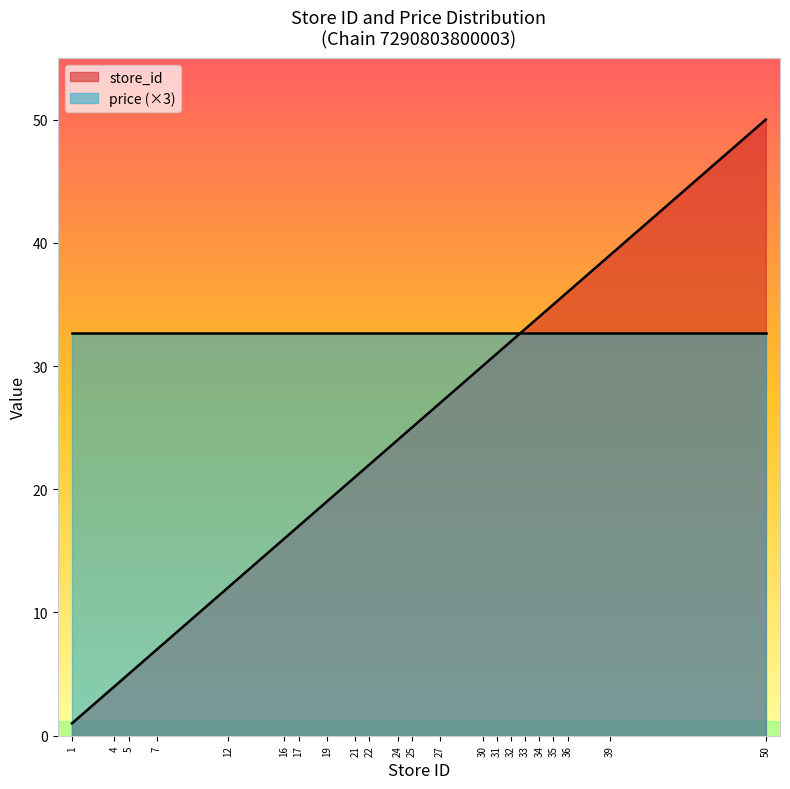

Count the number of categories in the chart.

22